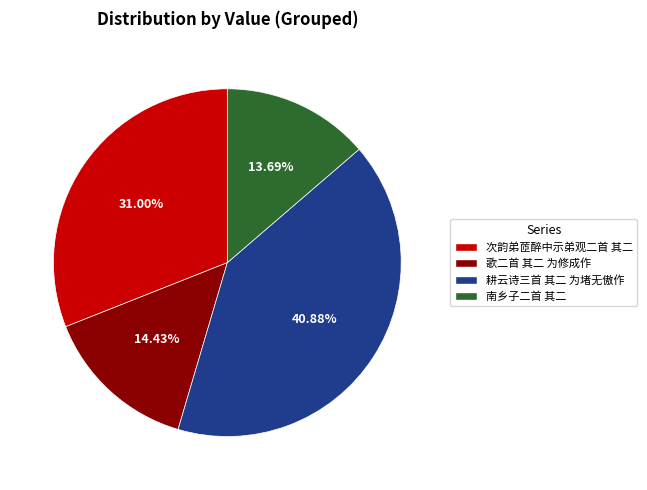

Is there a majority slice in this chart?

No